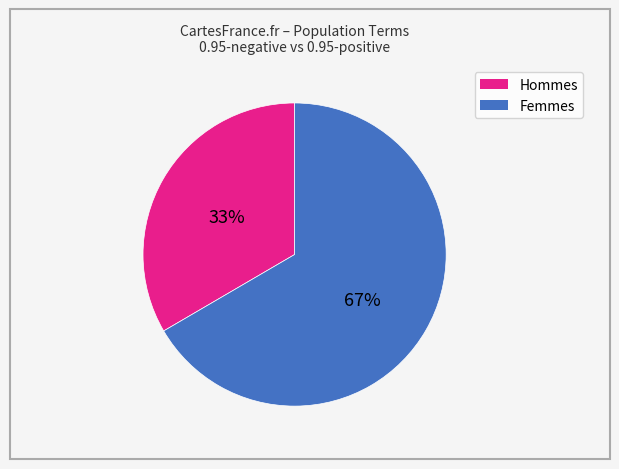

Is there any slice that represents more than half of the pie?

Yes